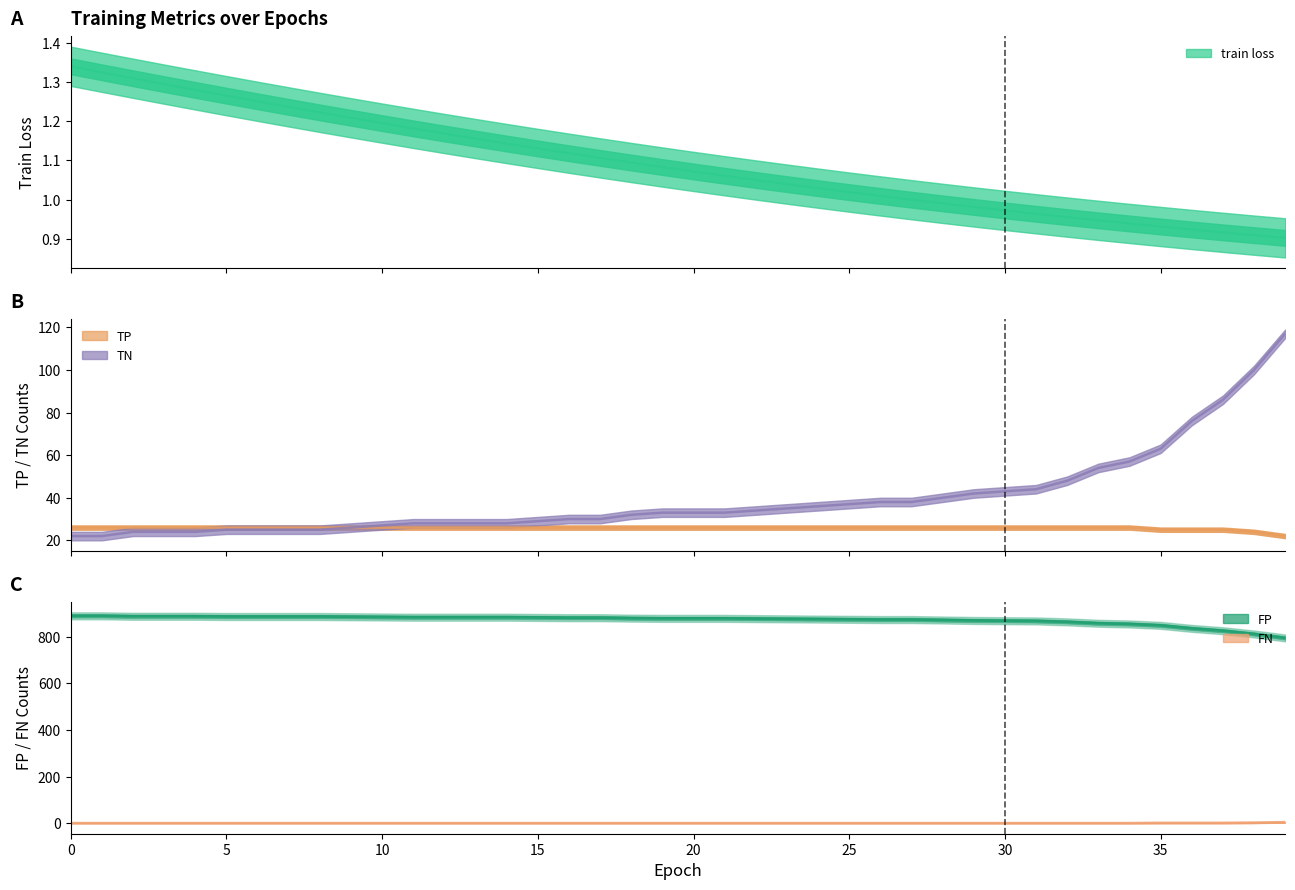

What is the difference between the maximum and second lowest values in the FP series?

78.0